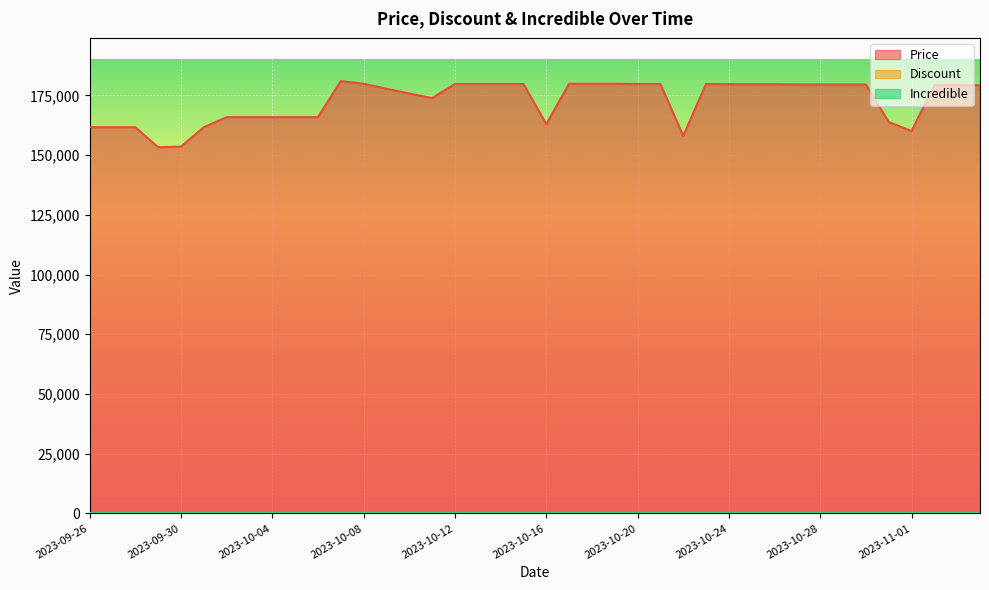

The value of Price at 2023-10-16 is 98798. True or false?

False